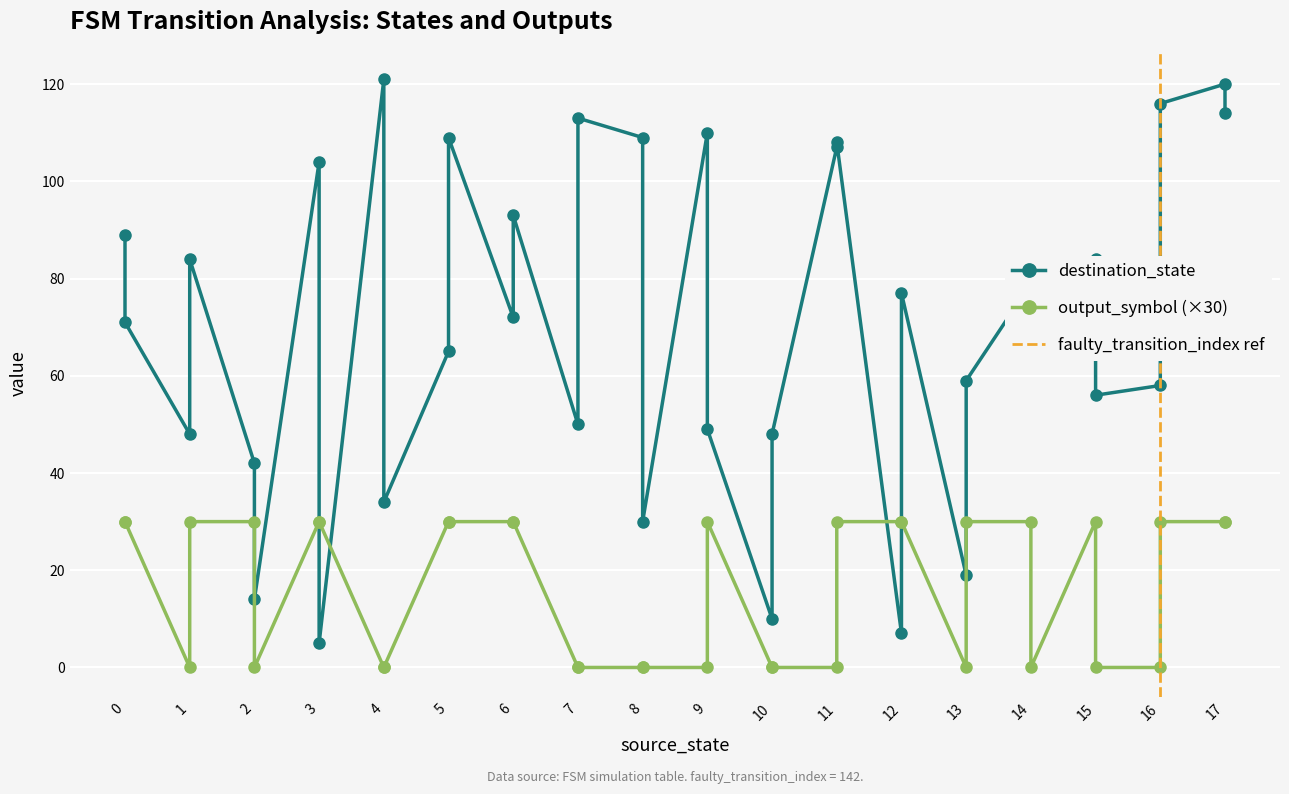

Does the chart display data point markers on the line(s)?

Yes